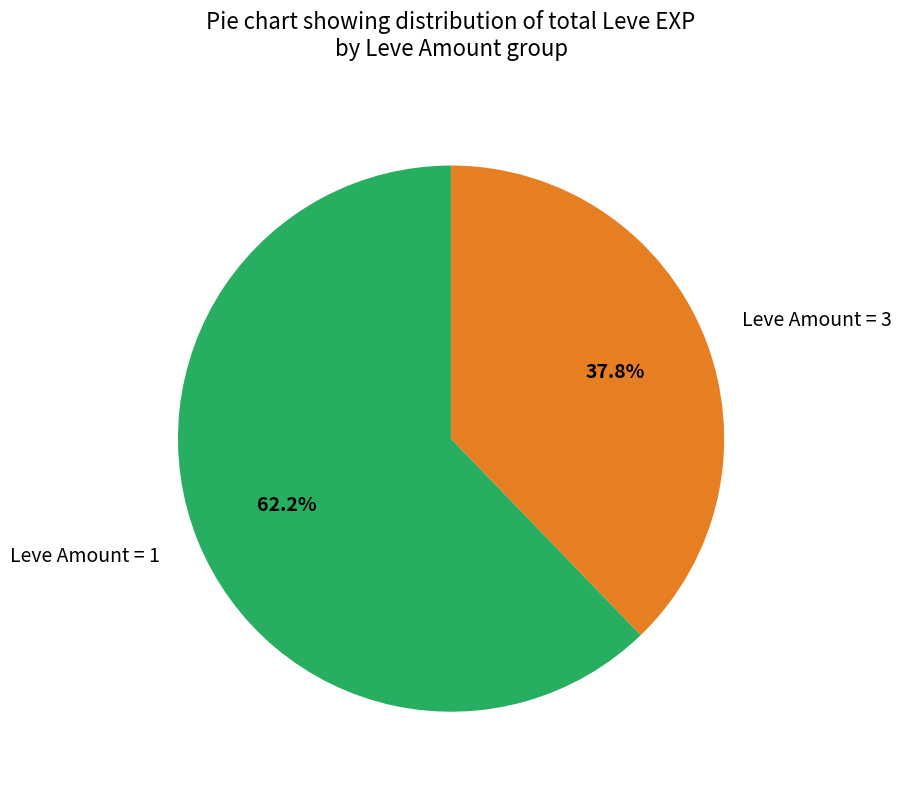

Does Leve Amount = 1 account for over 50% of the chart?

Yes